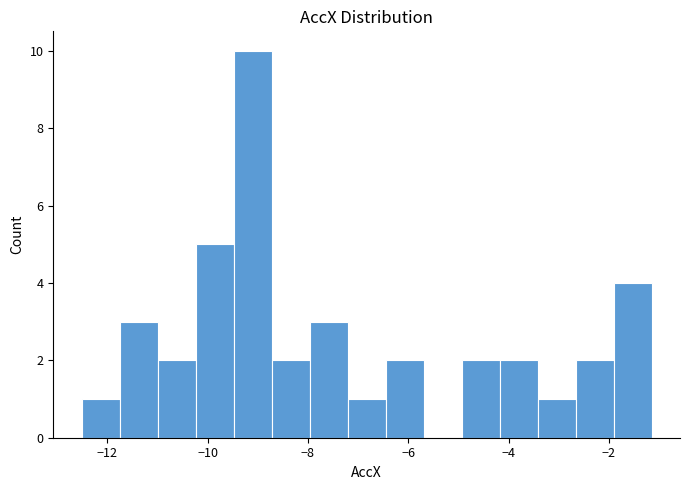

Read against the x-axis, roughly where is the centre of the tallest bar?

-9.2